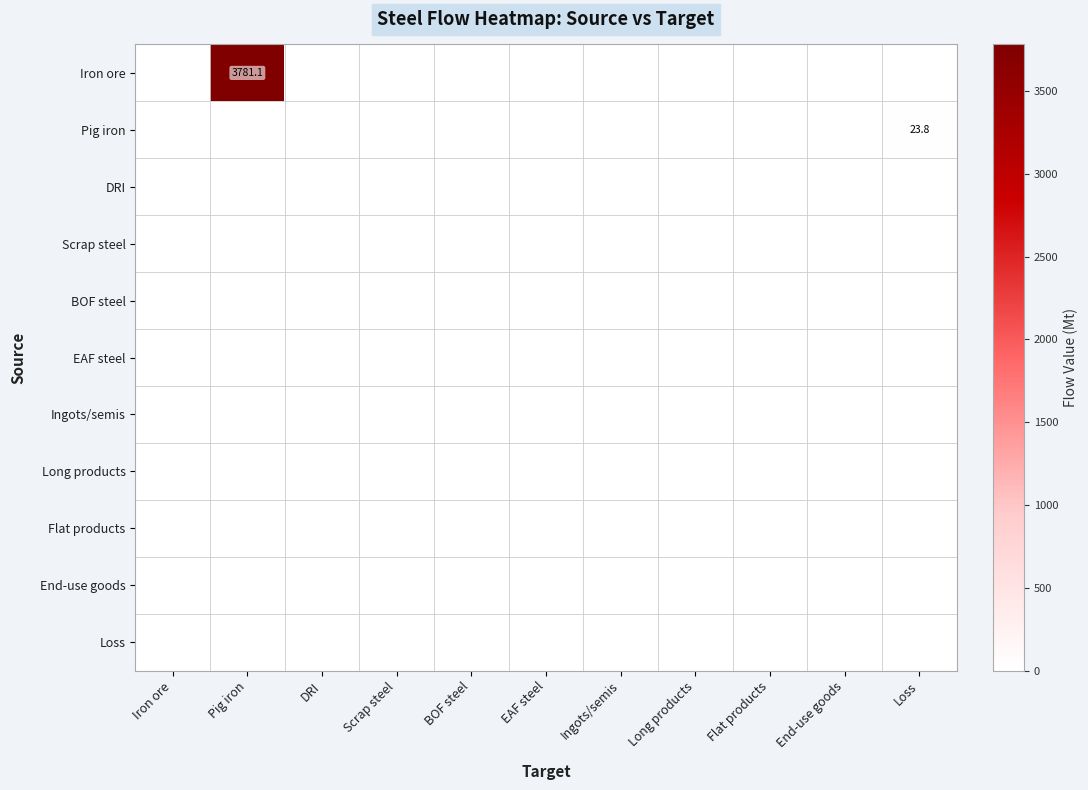

True or false: Iron ore has a value of 1608.4 at Pig iron.

False